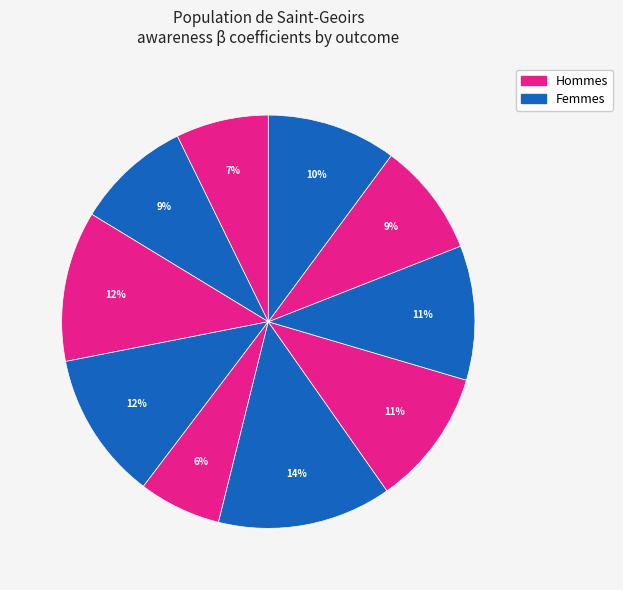

How many segments does this pie chart have?

10